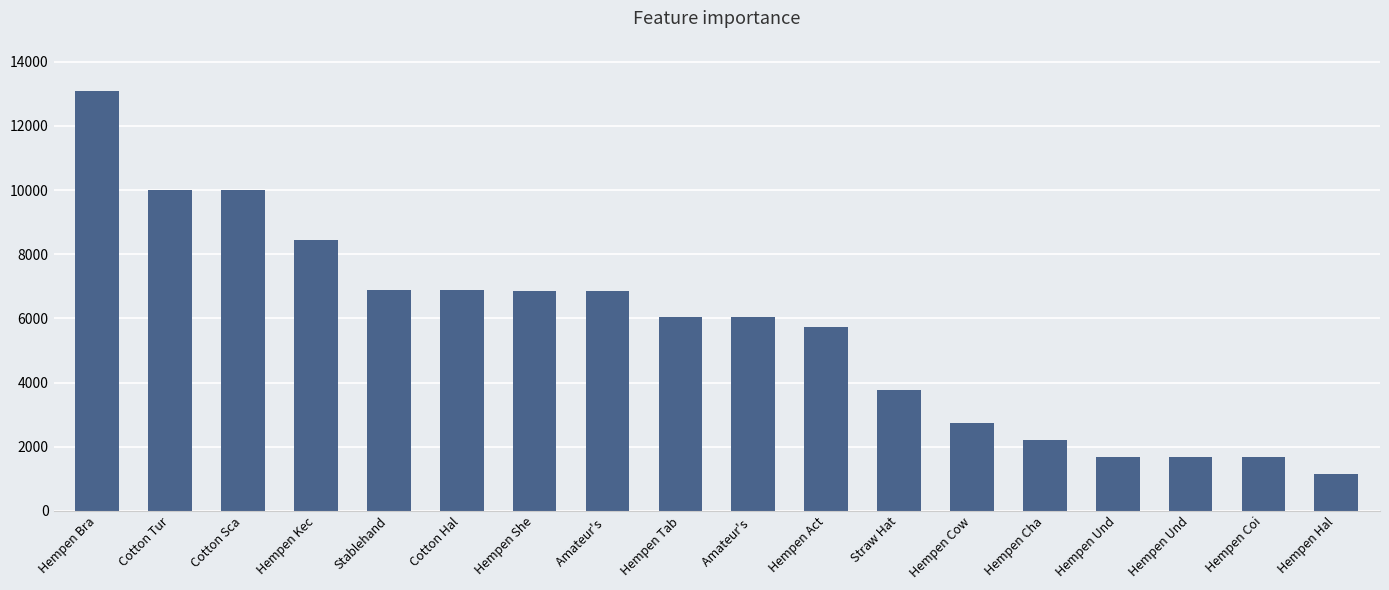

What is the ratio of the value at Hempen Tab to the value at Hempen Cow?

2.2